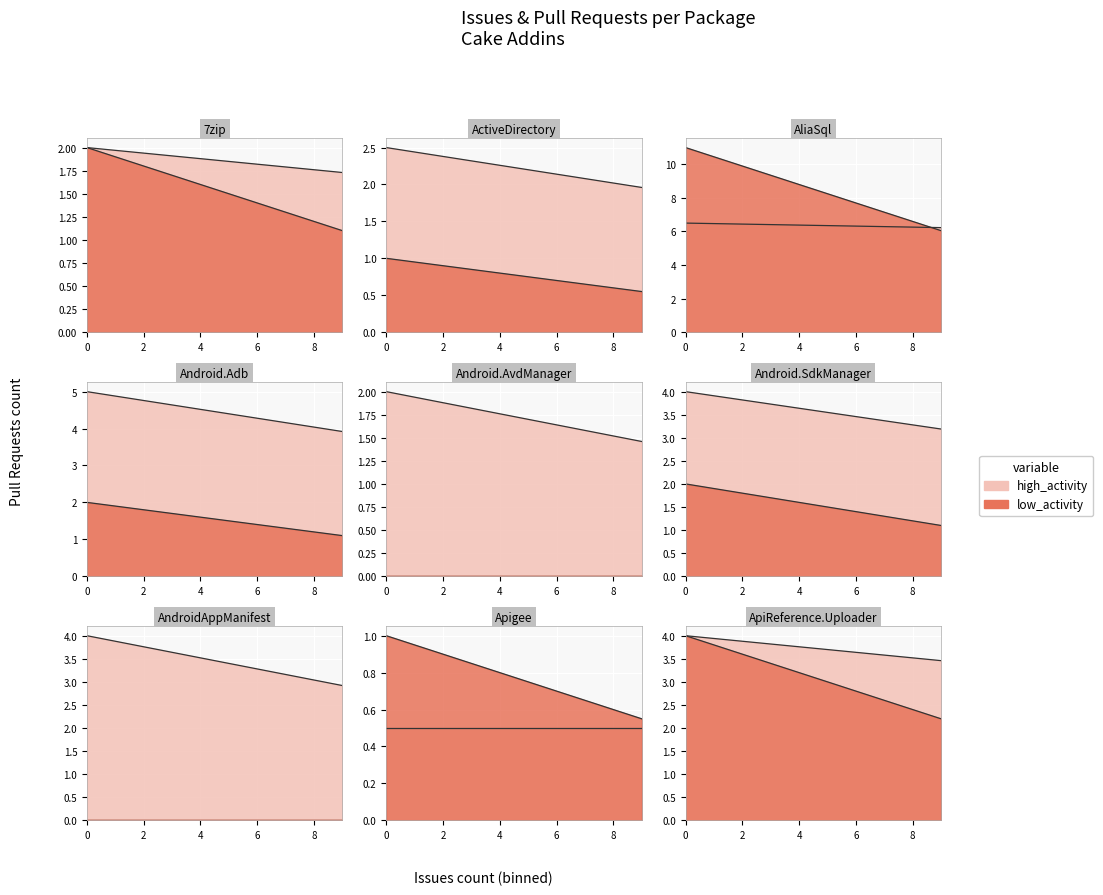

List the series in order of their overall mean, highest first.

high_activity, low_activity